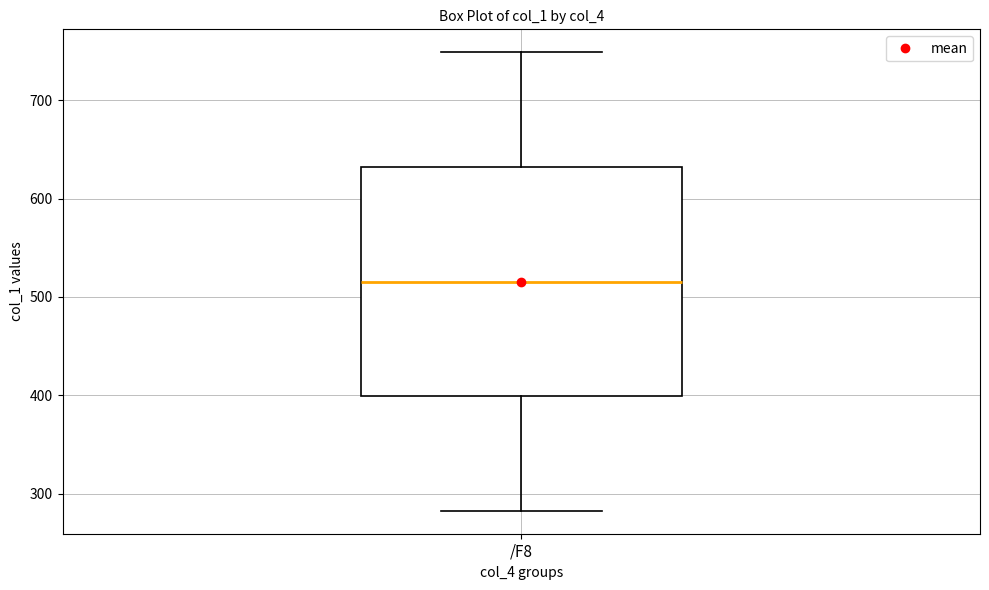

Transcribe this box plot: give where the median line is, the range the box spans, and where the two whiskers end, as read against the y-axis. The values are not printed on the chart, so give them approximately, as read against the axis.

median 520, box 400 to 630, whiskers 280 to 750